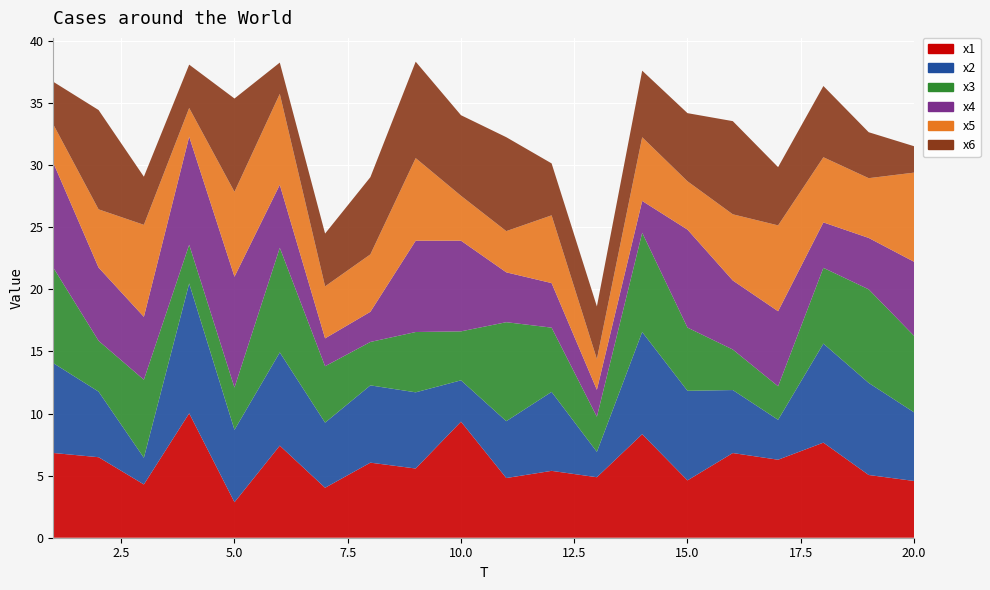

Reading right to left, list all the values displayed in this chart.

x1: 4.6	5.1	7.7	6.3	6.8	4.6	8.3	4.9	5.4	4.8	9.3	5.6	6.0	4.0	7.4	2.9	10.0	4.3	6.5	6.8
x2: 5.5	7.4	8.0	3.2	5.1	7.2	8.2	2.0	6.4	4.6	3.3	6.1	6.2	5.2	7.5	5.8	10.5	2.1	5.3	7.2
x3: 6.2	7.5	6.1	2.7	3.3	5.1	8.0	2.8	5.2	8.0	3.9	4.9	3.5	4.5	8.4	3.4	3.1	6.3	4.1	7.7
x4: 6.0	4.1	3.7	6.0	5.6	7.9	2.6	2.2	3.6	4.0	7.3	7.4	2.4	2.2	5.1	8.9	8.7	5.1	5.9	8.4
x5: 7.2	4.8	5.2	6.9	5.3	3.9	5.1	2.5	5.5	3.3	3.6	6.7	4.6	4.2	7.3	6.8	2.3	7.4	4.7	3.1
x6: 2.1	3.7	5.7	4.7	7.5	5.5	5.4	4.2	4.2	7.6	6.5	7.8	6.2	4.3	2.5	7.5	3.5	3.9	8.0	3.4